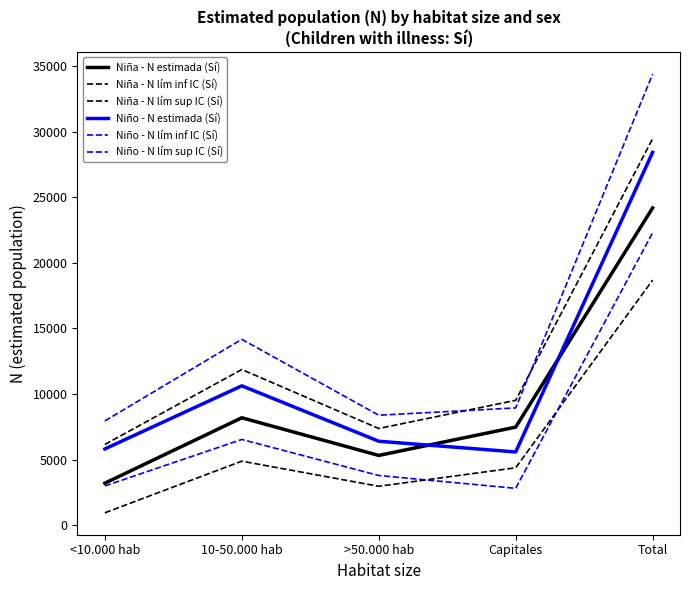

How many interior local valleys does the Niño - N lím inf IC (Sí) series have?

1